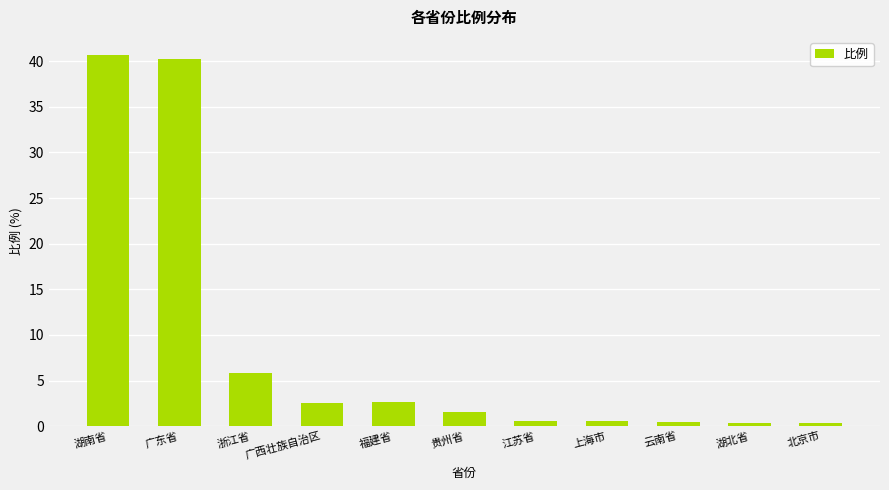

What is the difference between the maximum and second lowest values?

40.2